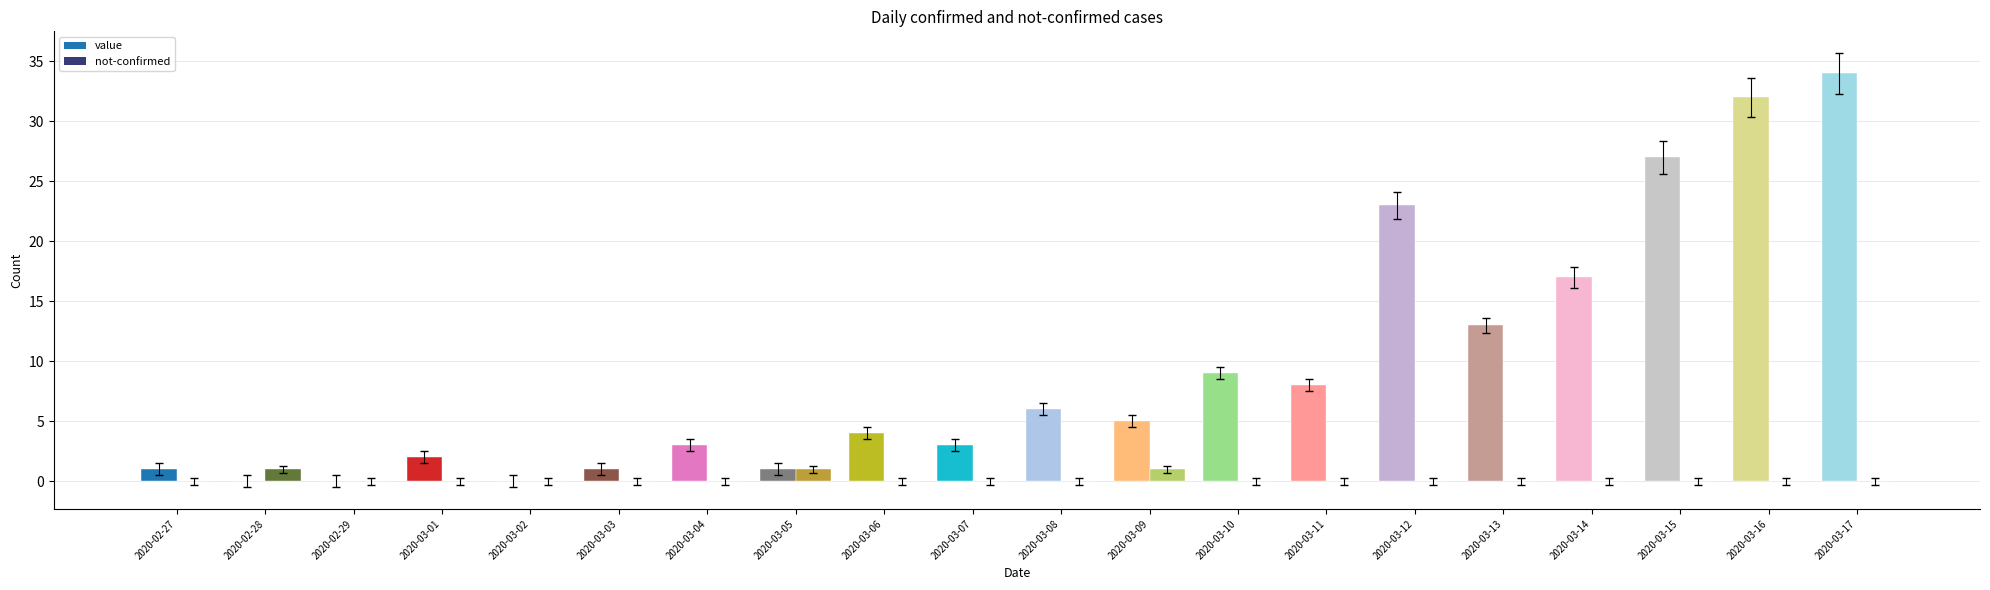

Reading right to left, transcribe all the data shown in this chart.

value: 2020-03-17=34	2020-03-16=32	2020-03-15=27	2020-03-14=17	2020-03-13=13	2020-03-12=23	2020-03-11=8	2020-03-10=9	2020-03-09=5	2020-03-08=6	2020-03-07=3	2020-03-06=4	2020-03-05=1	2020-03-04=3	2020-03-03=1	2020-03-02=0	2020-03-01=2	2020-02-29=0	2020-02-28=0	2020-02-27=1
not-confirmed: 2020-03-17=0	2020-03-16=0	2020-03-15=0	2020-03-14=0	2020-03-13=0	2020-03-12=0	2020-03-11=0	2020-03-10=0	2020-03-09=1	2020-03-08=0	2020-03-07=0	2020-03-06=0	2020-03-05=1	2020-03-04=0	2020-03-03=0	2020-03-02=0	2020-03-01=0	2020-02-29=0	2020-02-28=1	2020-02-27=0